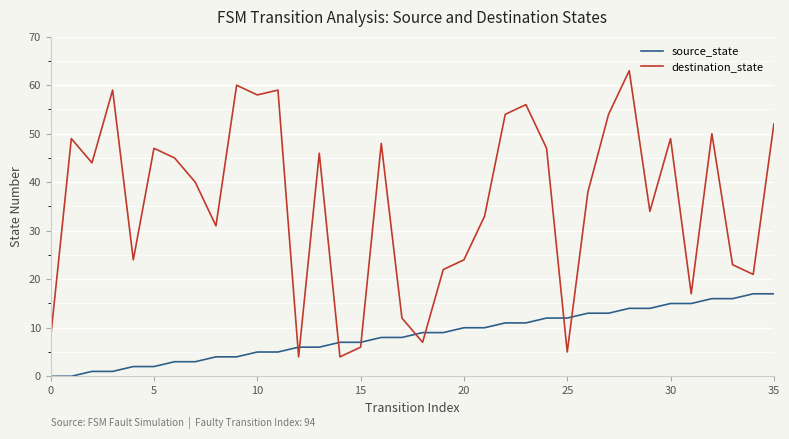

Which series has the largest total across all categories?

destination_state